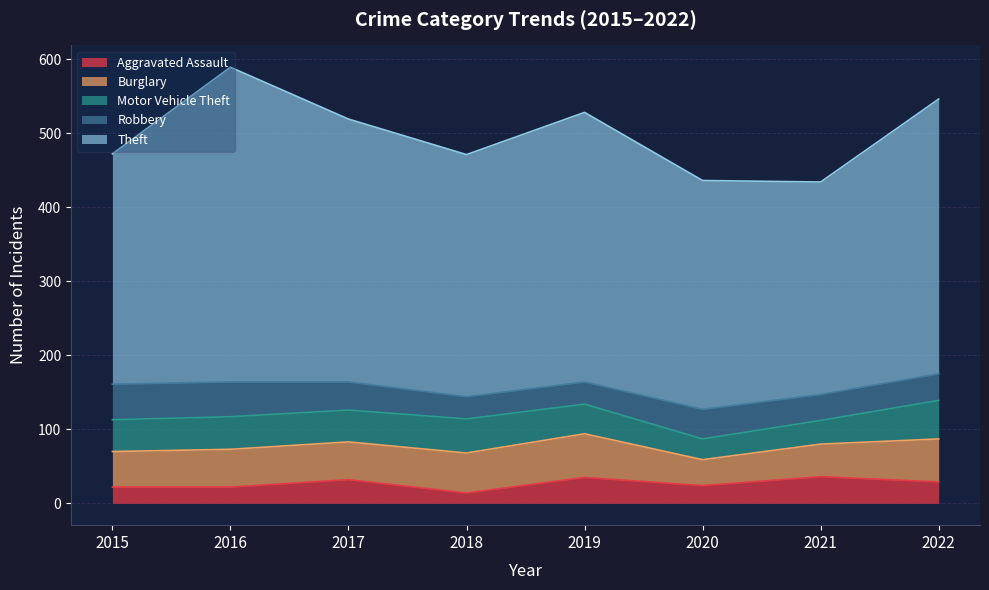

Which series has the largest range (max minus min)?

Theft